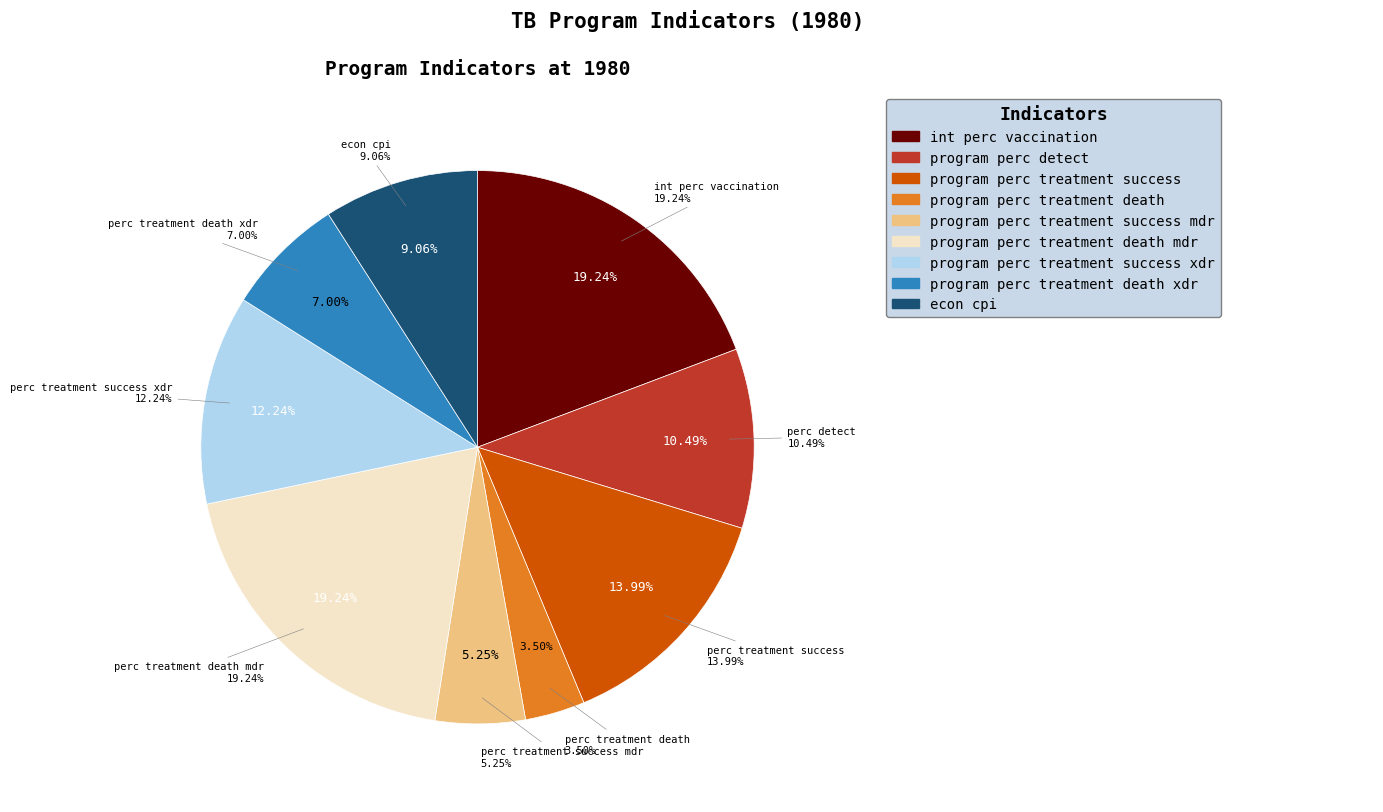

The program_perc_detect slice represents 10% of the pie. True or false?

True